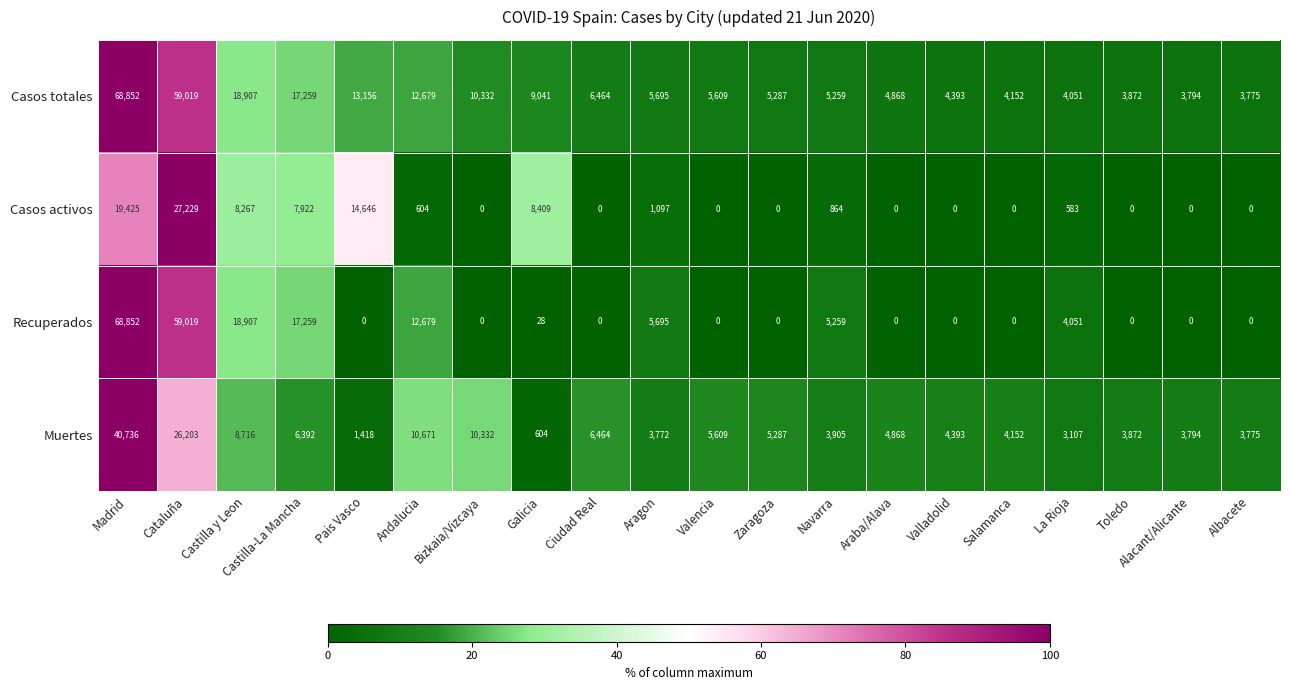

Where does the Muertes series first go above 4868?

Madrid